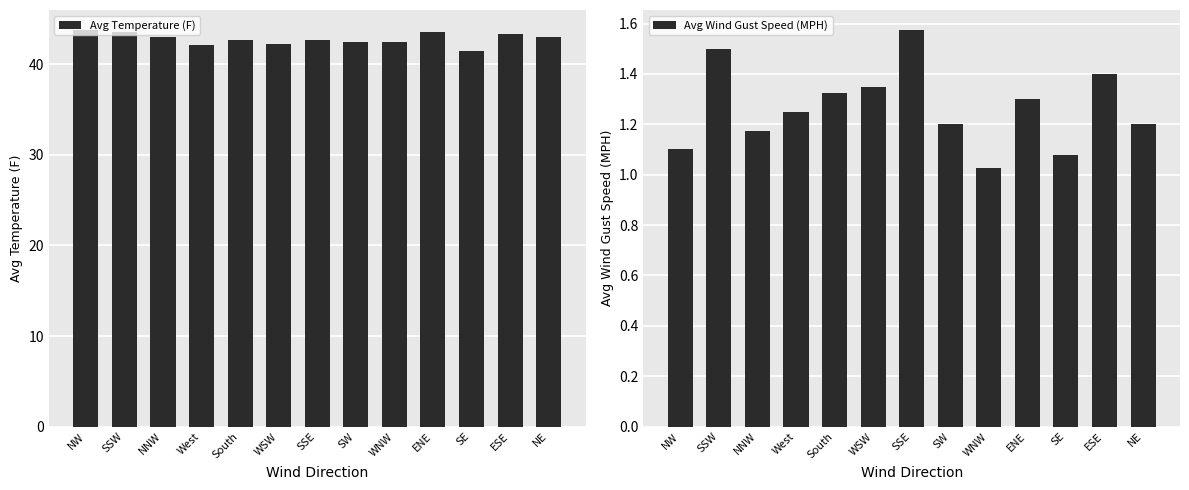

Is the value of Avg Temperature (F) at ENE greater than the value of Avg Wind Gust Speed (MPH) at NW?

Yes